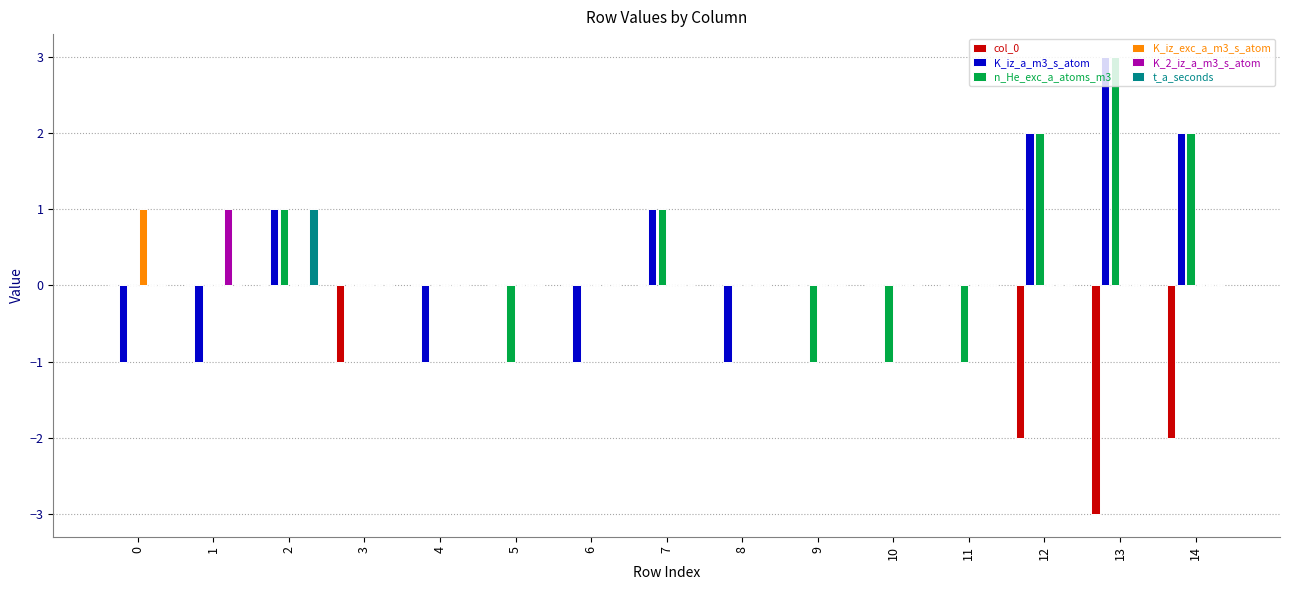

Reading left to right, what are all the values shown in this chart?

col_0: 0	0	0	-1	0	0	0	0	0	0	0	0	-2	-3	-2
K_iz_a_m3_s_atom: -1	-1	1	0	-1	0	-1	1	-1	0	0	0	2	3	2
n_He_exc_a_atoms_m3: 0	0	1	0	0	-1	0	1	0	-1	-1	-1	2	3	2
K_iz_exc_a_m3_s_atom: 1	0	0	0	0	0	0	0	0	0	0	0	0	0	0
K_2_iz_a_m3_s_atom: 0	1	0	0	0	0	0	0	0	0	0	0	0	0	0
t_a_seconds: 0	0	1	0	0	0	0	0	0	0	0	0	0	0	0